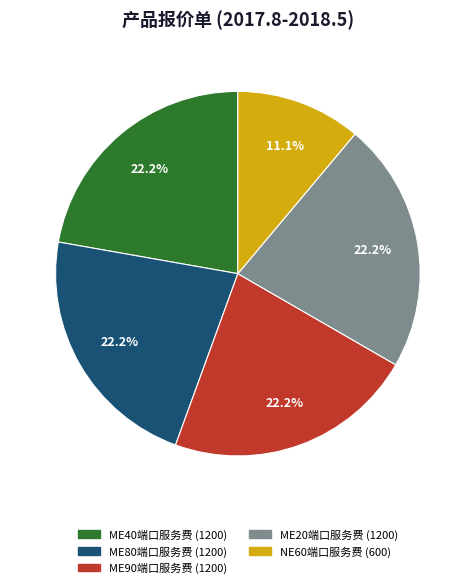

What is the smallest slice in the pie chart?

NE60端口服务费